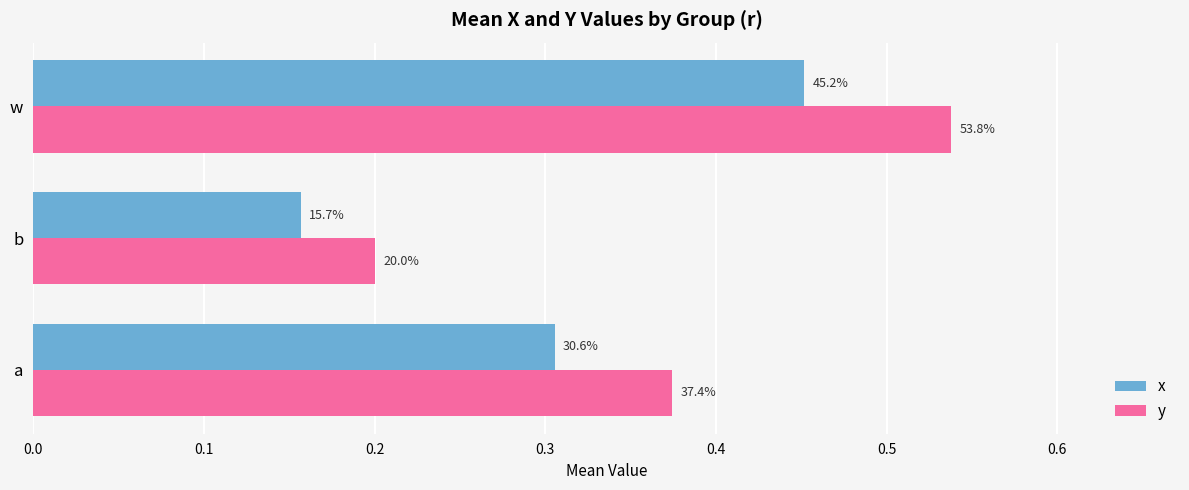

What are all the series names shown in the legend?

x, y